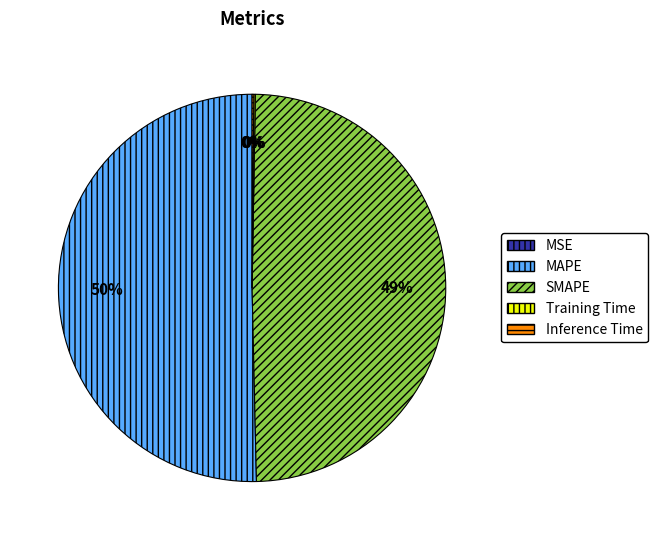

Which category has the biggest portion of the pie?

MAPE